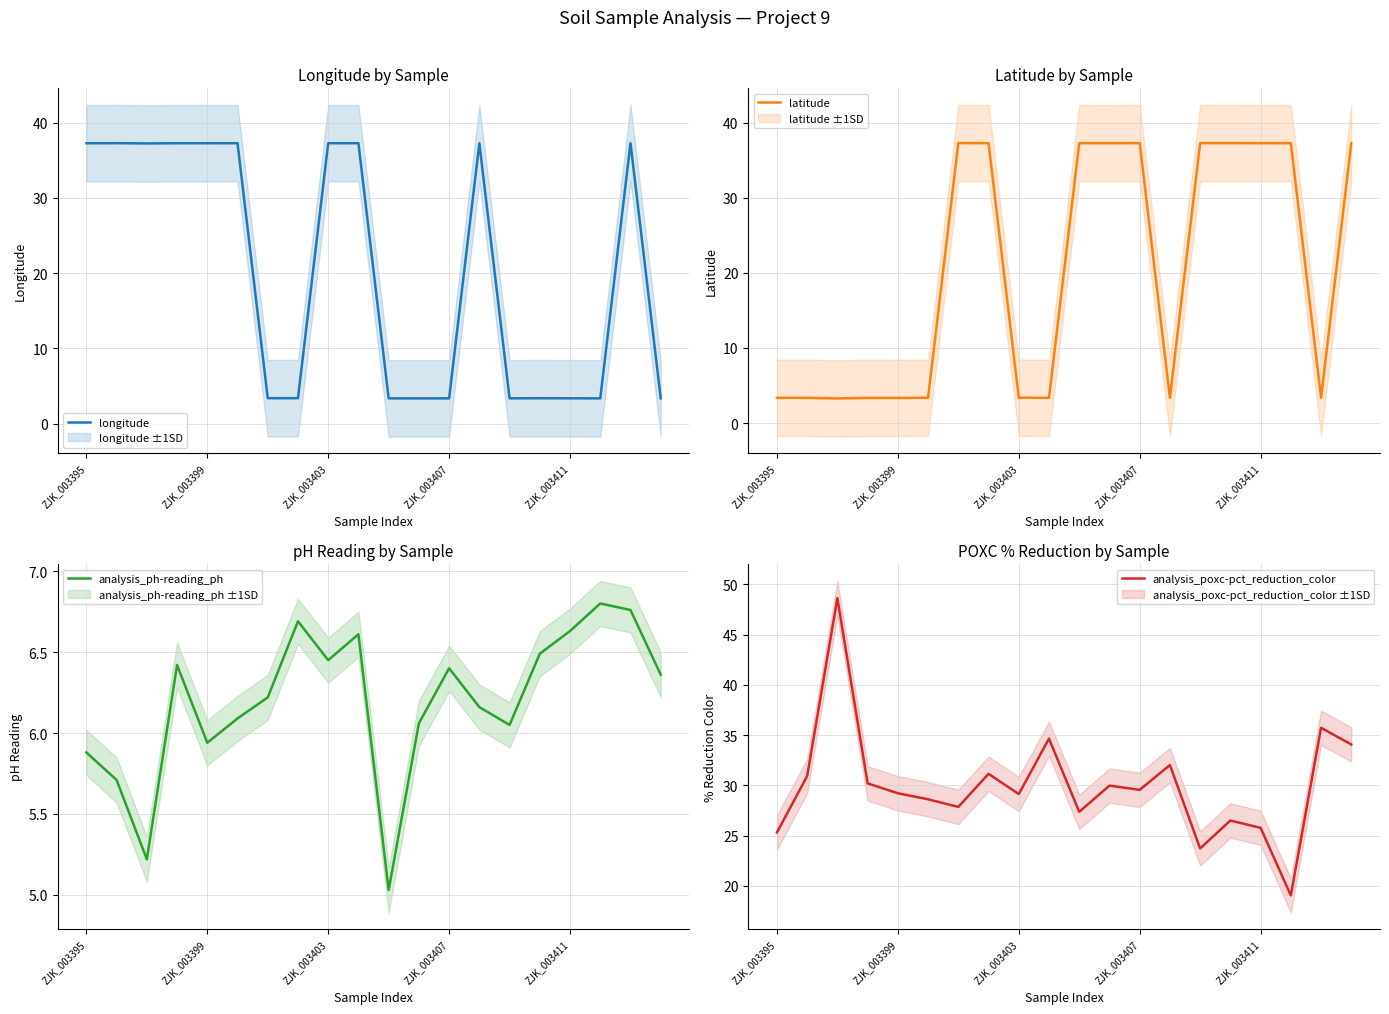

Which series has the largest total across all categories?

analysis_poxc-pct_reduction_color